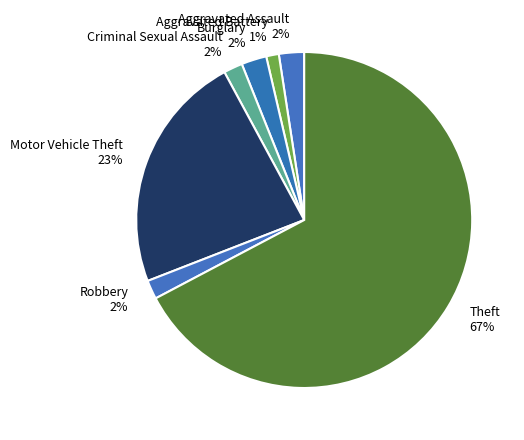

Is it true that Aggravated Assault is 14% of the pie?

False